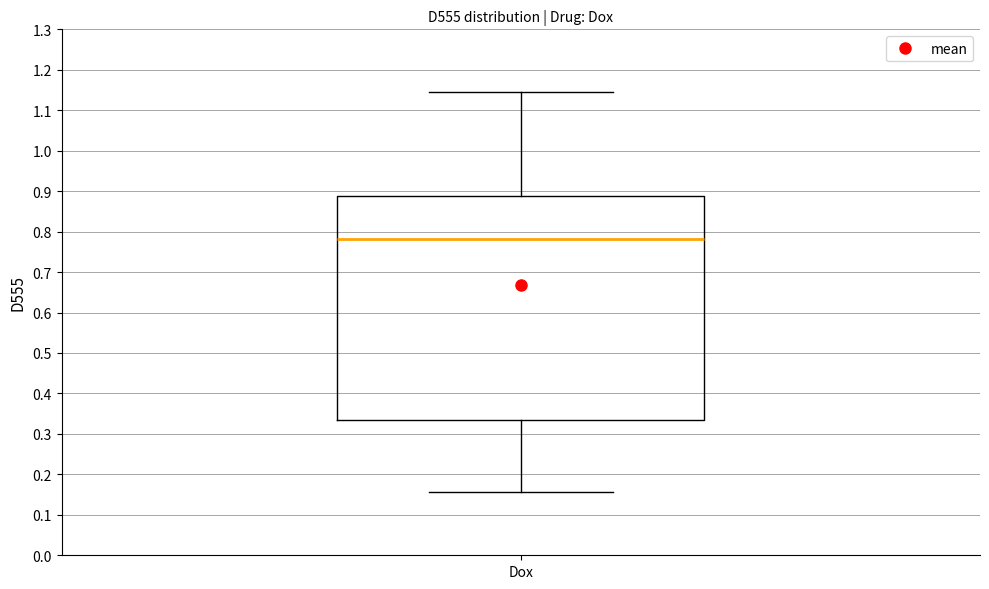

Where does the upper whisker of the box for Dox end on the y-axis? The values are not printed on the chart, so give them approximately, as read against the axis.

1.15